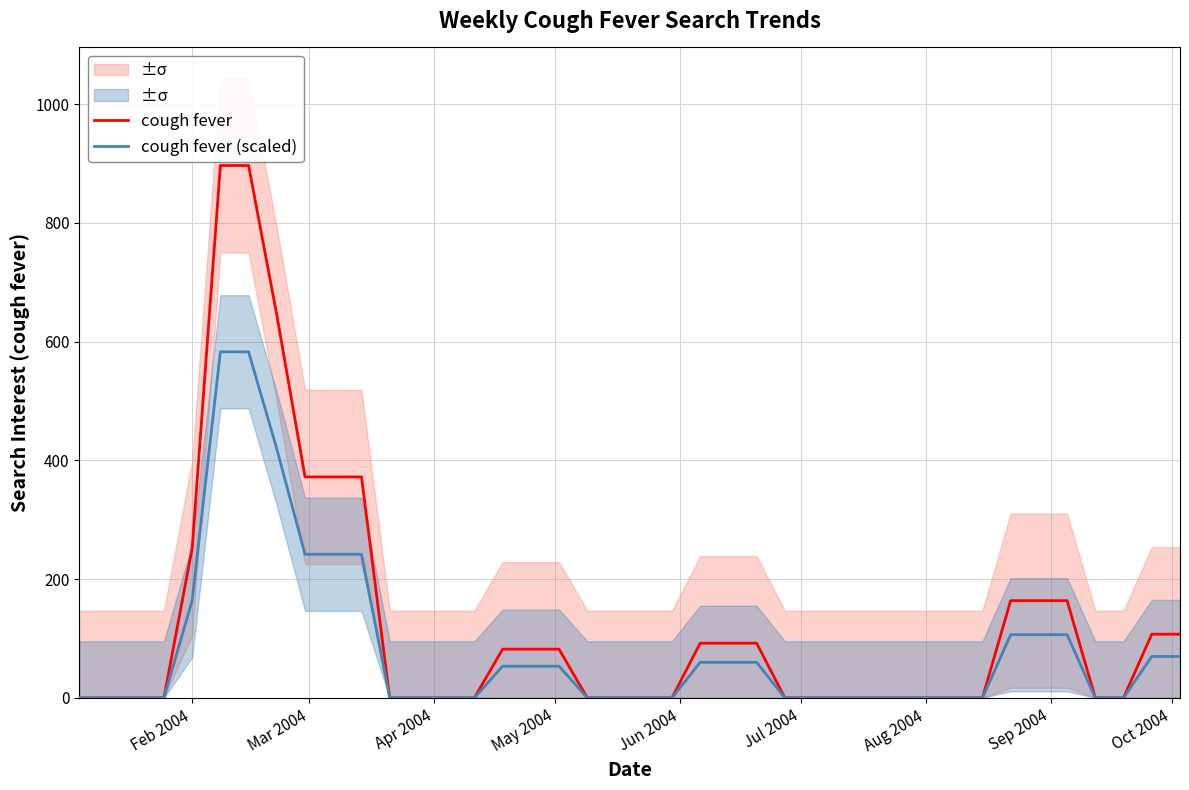

Reading left to right, extract all data points from this chart.

cough fever: 0.0	0.0	0.0	0.0	251.8	896.8	896.8	644.9	372.2	372.2	372.2	0.0	0.0	0.0	0.0	82.1	82.1	82.1	0.0	0.0	0.0	0.0	92.2	92.2	92.2	0.0	0.0	0.0	0.0	0.0	0.0	0.0	0.0	163.7	163.7	163.7	0.0	0.0	107.3	107.3
cough fever (scaled): 0.0	0.0	0.0	0.0	163.7	582.9	582.9	419.2	241.9	241.9	241.9	0.0	0.0	0.0	0.0	53.3	53.3	53.3	0.0	0.0	0.0	0.0	59.9	59.9	59.9	0.0	0.0	0.0	0.0	0.0	0.0	0.0	0.0	106.4	106.4	106.4	0.0	0.0	69.7	69.7